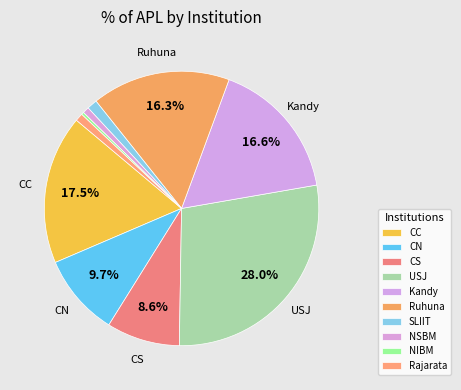

How many slices are in this pie chart?

10